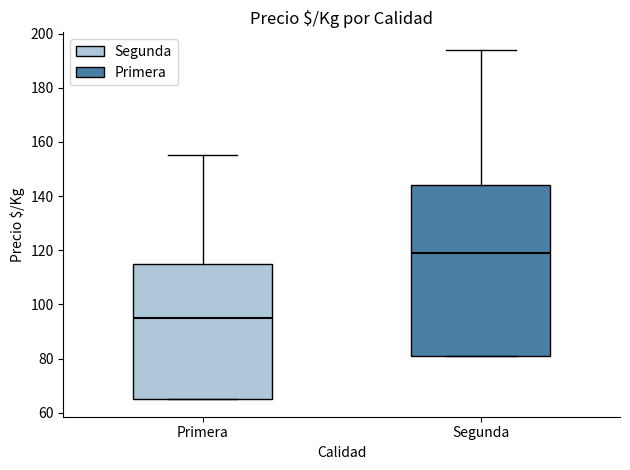

Reading left to right, transcribe this box plot: for each box, give where its median line is, the range the box spans, and where its two whiskers end, as read against the y-axis. The values are not printed on the chart, so give them approximately, as read against the axis.

Primera: median 96, box 66 to 116, whiskers 66 to 156
Segunda: median 120, box 82 to 144, whiskers 82 to 194